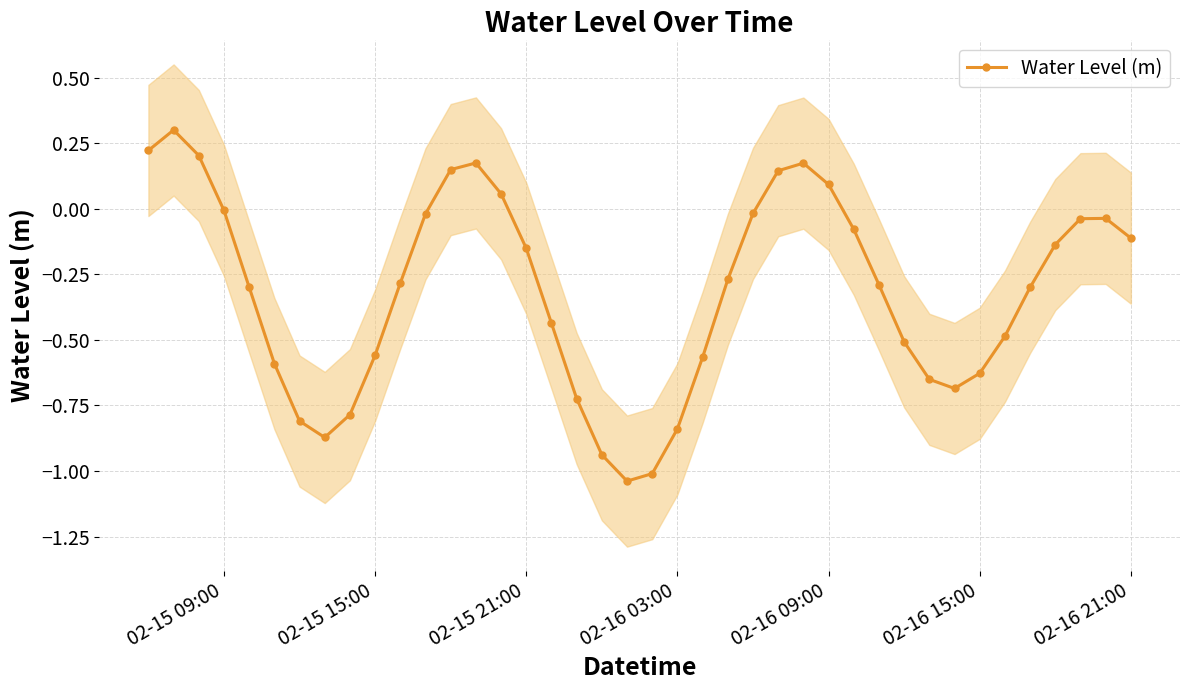

In Water Level (m), how many points are lower than both neighbors (excluding endpoints)?

3